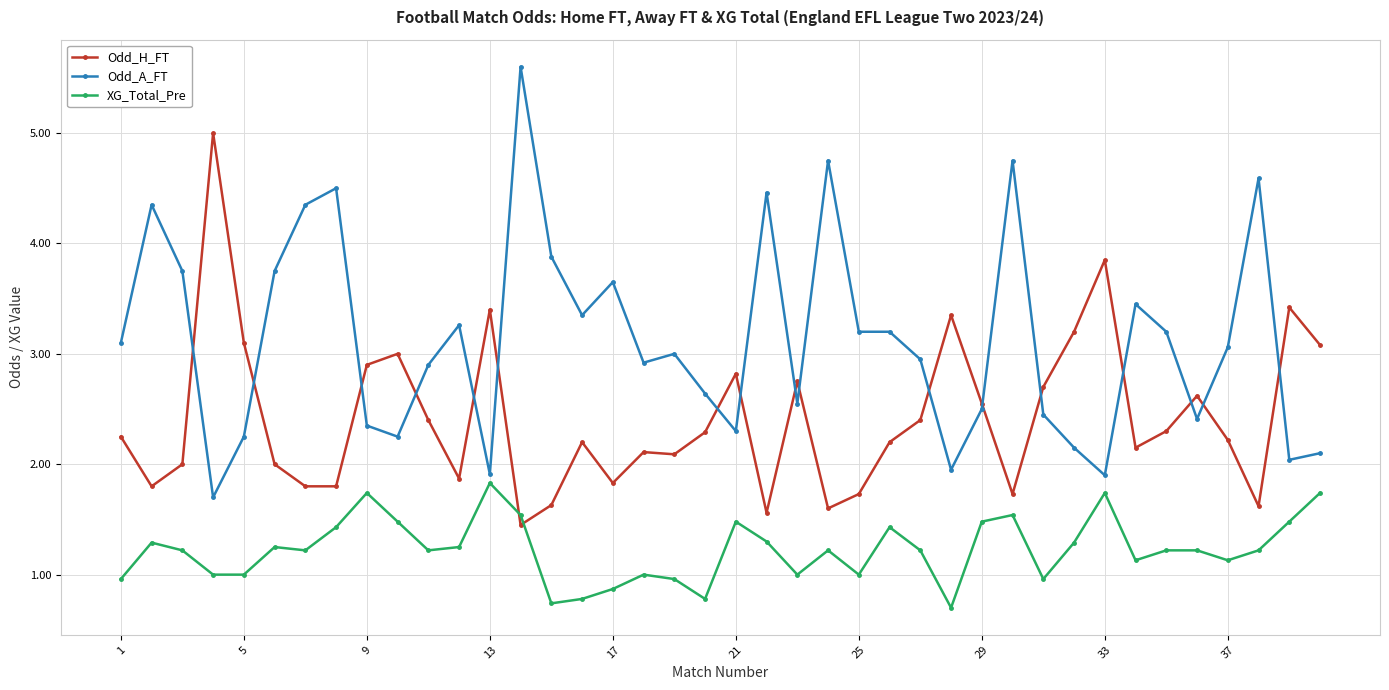

What is the sum of all Odd_H_FT values?

96.8